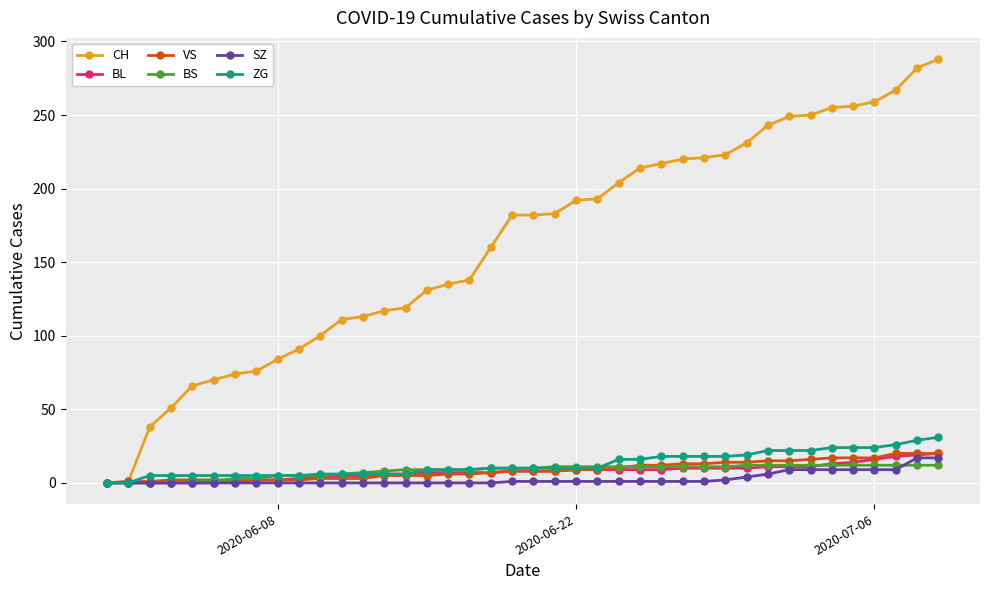

What is the maximum value for SZ?

17